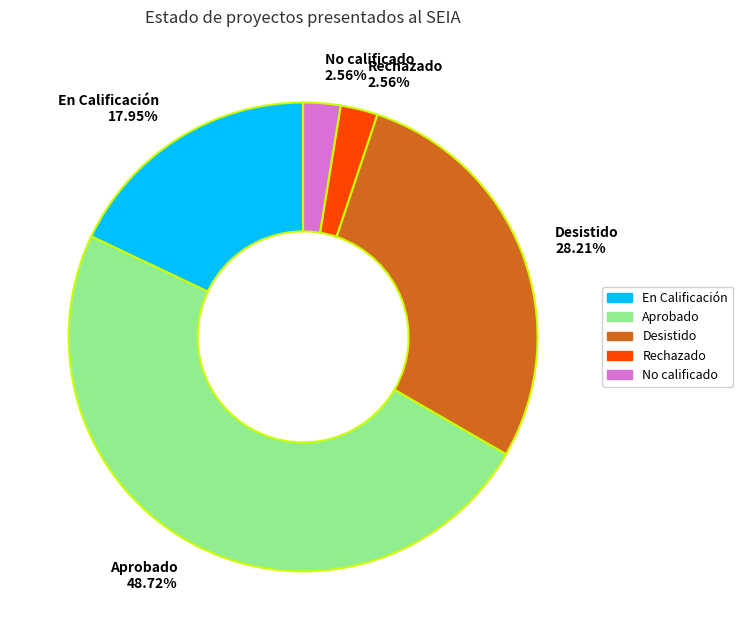

Do No calificado 2.56% and Aprobado 48.72% together represent more than half of the pie?

Yes